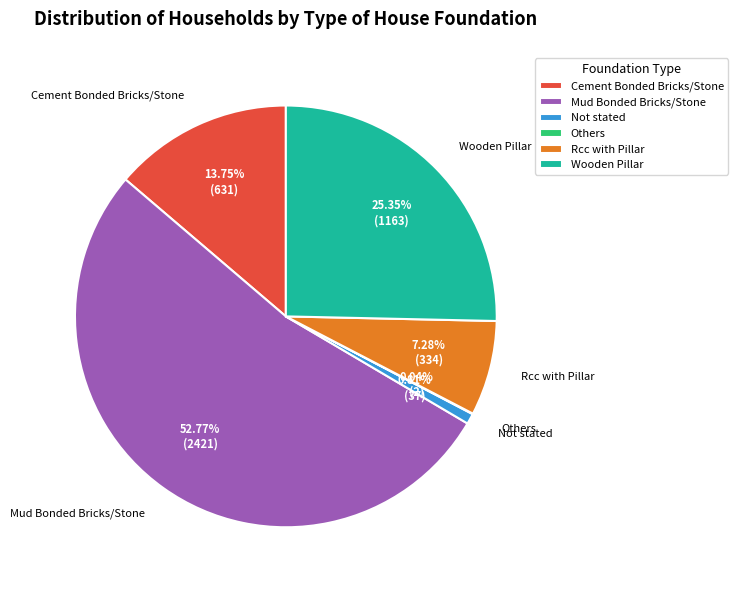

Is it true that Wooden Pillar is 35% of the pie?

False